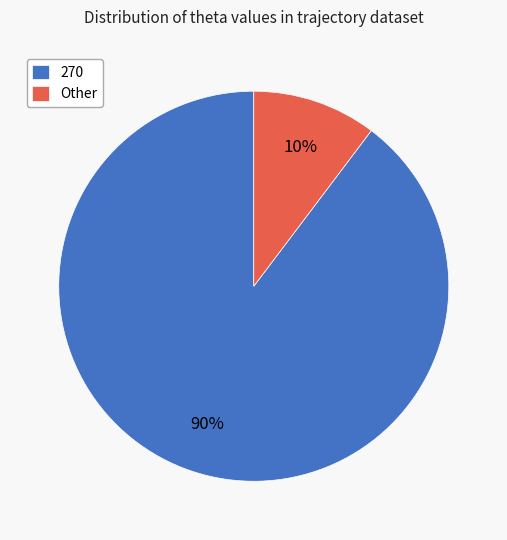

How many slices are in this pie chart?

2